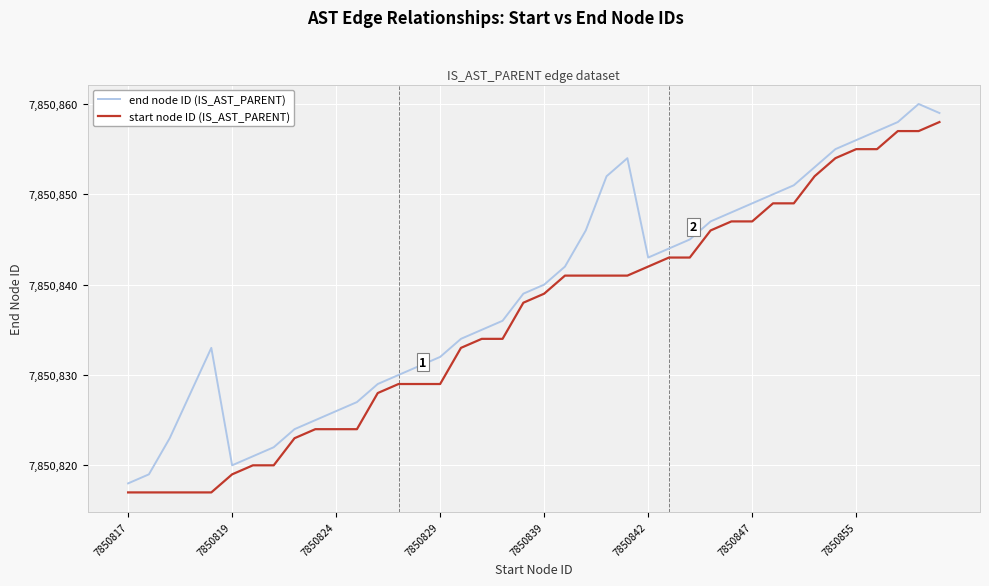

True or false: start node ID (IS_AST_PARENT) and end node ID (IS_AST_PARENT) intersect in this chart.

False